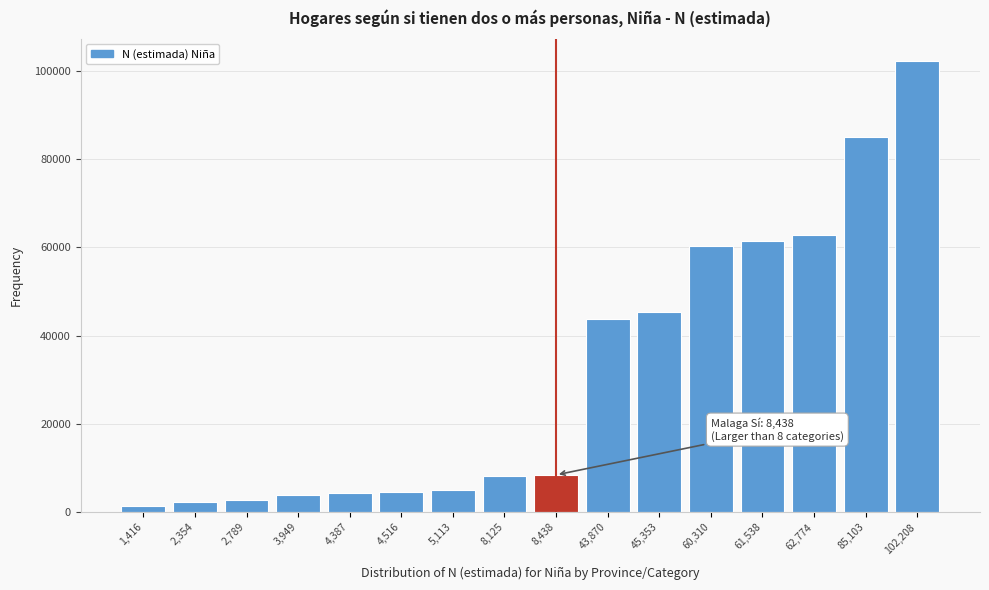

Between 8,125 and 3,949, which is larger?

8,125